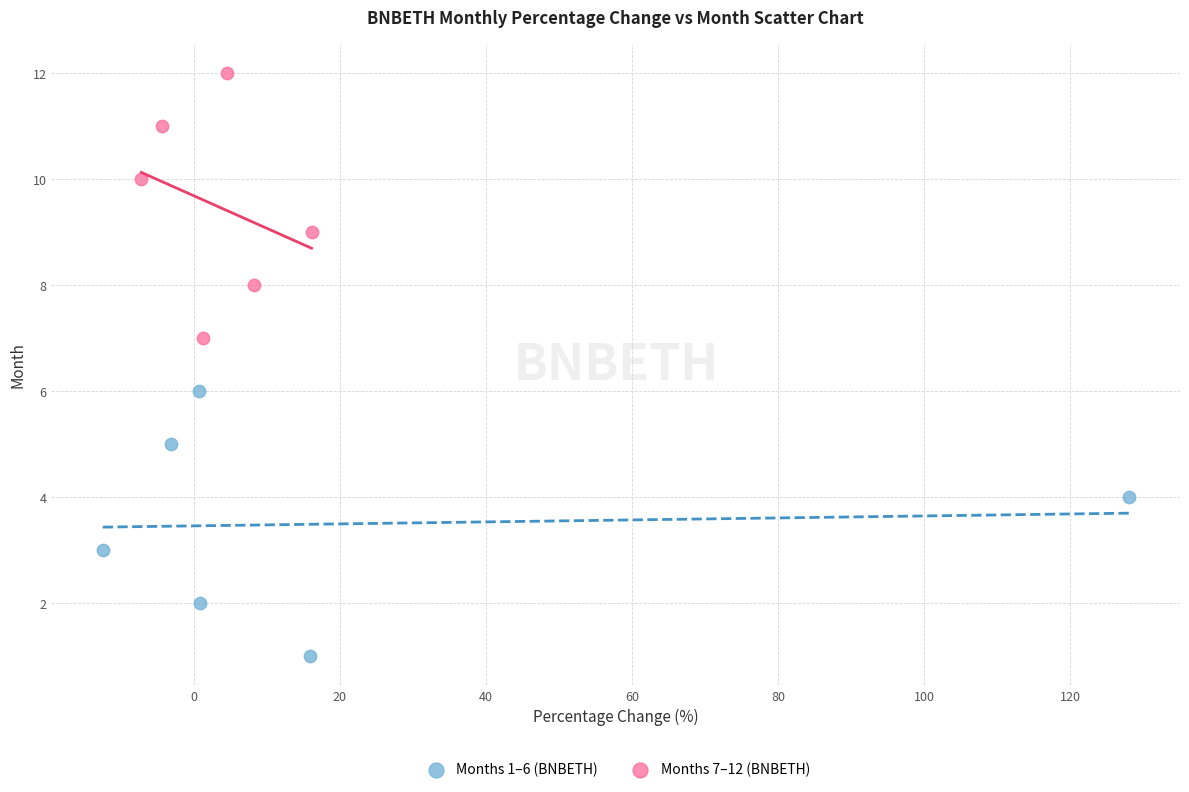

Which series contains the lowest Y value?

Months 1–6 (BNBETH)